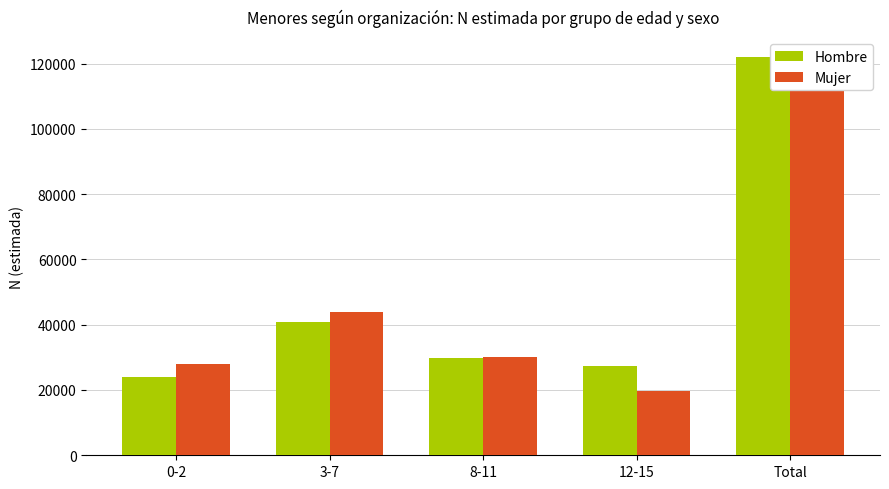

At which category does the chart reach its minimum across all series?

12-15